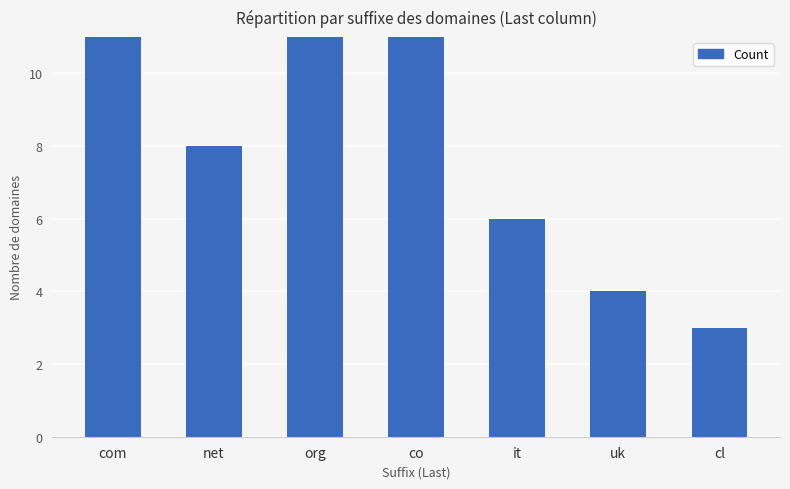

List the labels in order of value, largest first.

com, org, co, net, it, uk, cl